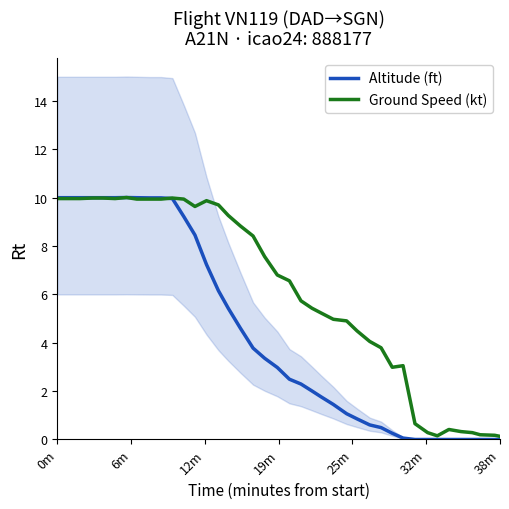

Rank the series by their average value, from lowest to highest.

Altitude (ft), Ground Speed (kt)